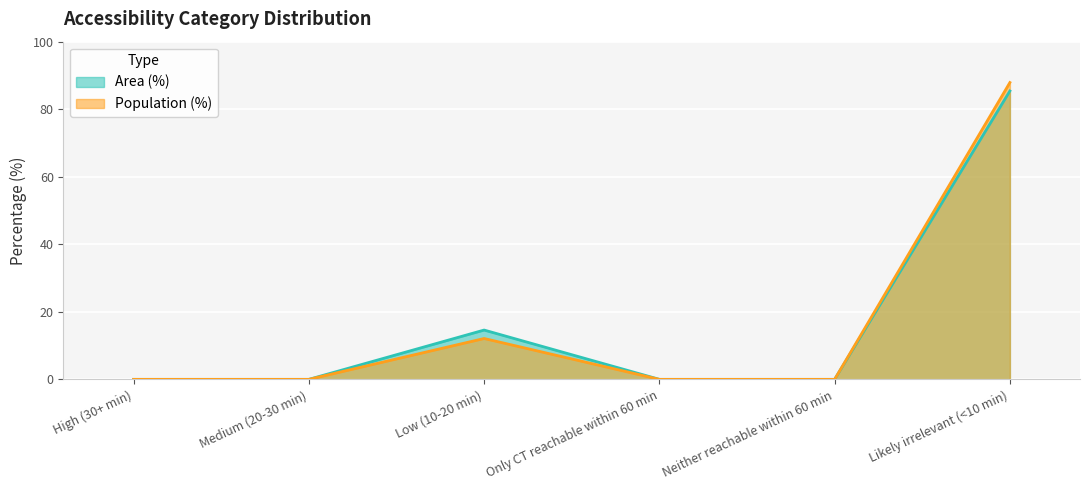

How many lines are shown in the chart?

2